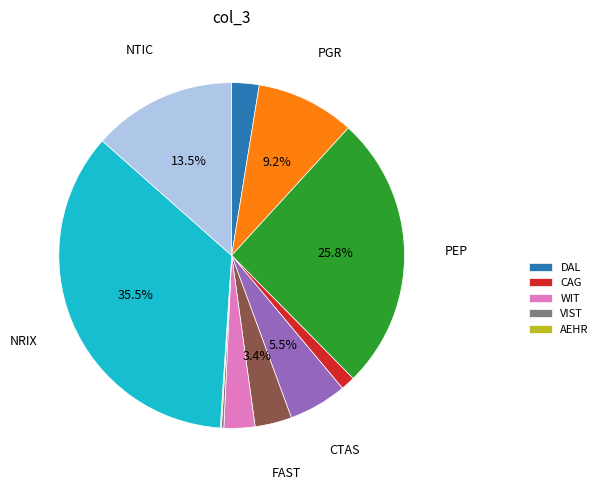

Is there any slice that represents more than half of the pie?

No